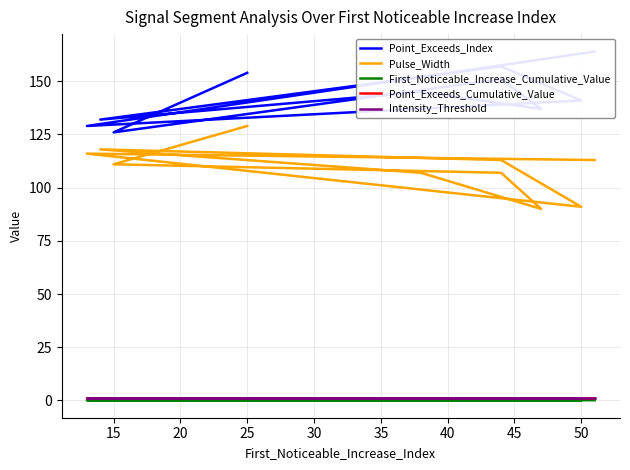

The First_Noticeable_Increase_Cumulative_Value series shows 0.1 at 30. True or false?

True